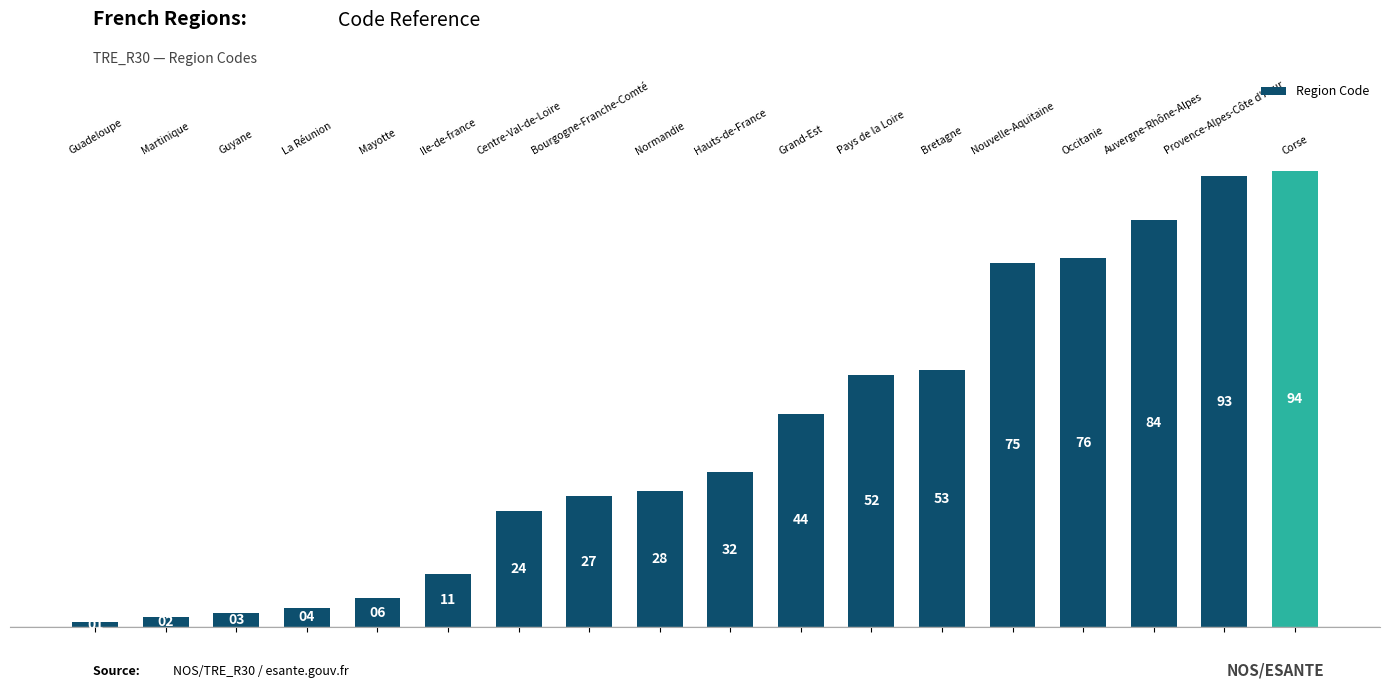

Reading left to right, what are all the values shown in this chart?

1	2	3	4	6	11	24	27	28	32	44	52	53	75	76	84	93	94